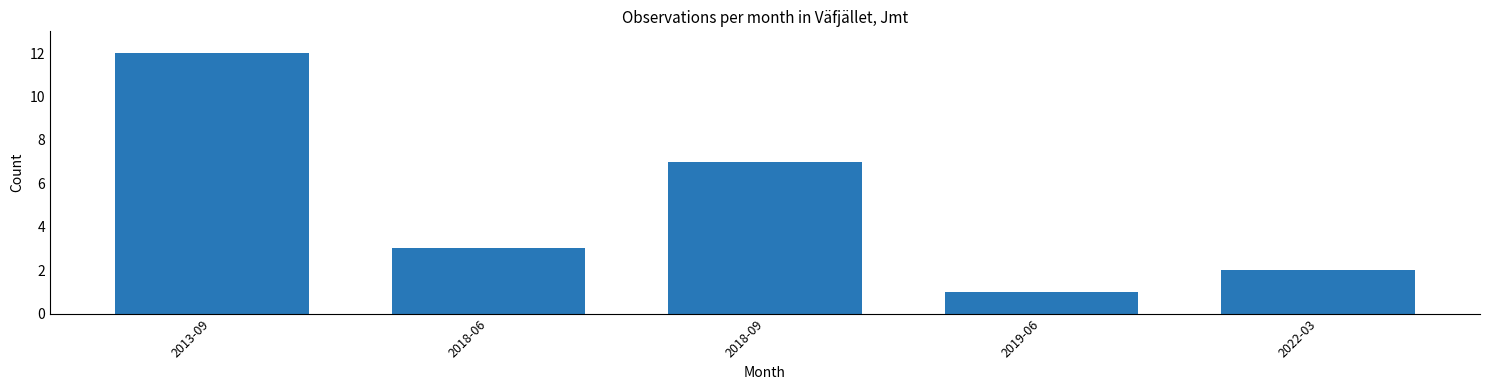

Reading left to right, what are all the values shown in this chart?

2013-09=12	2018-06=3	2018-09=7	2019-06=1	2022-03=2